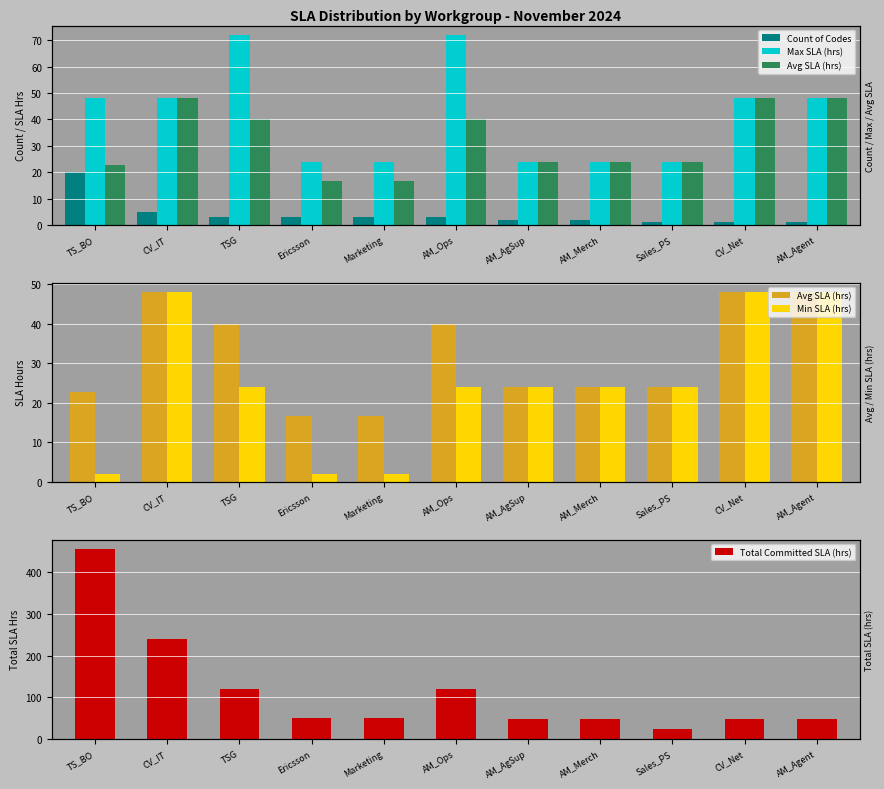

Which category has the highest value across all series?

TS_BO